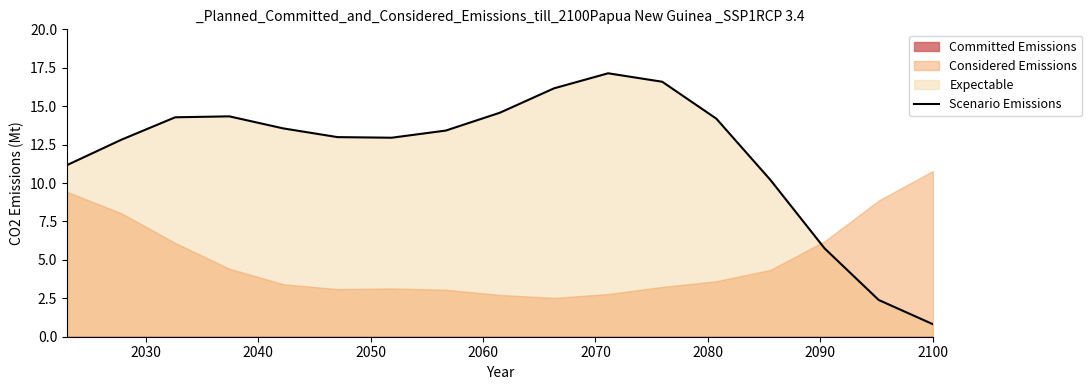

What is the lowest value of the Scenario Emissions series?

0.8